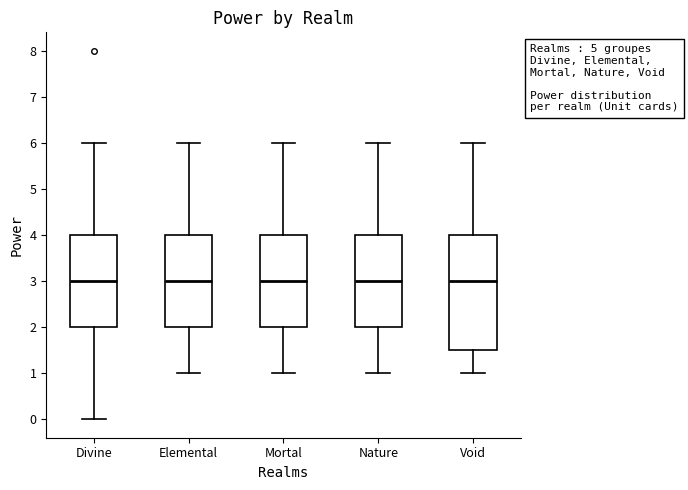

Reading left to right, transcribe this box plot: for each box, give where its median line is, the range the box spans, and where its two whiskers end, as read against the y-axis. The values are not printed on the chart, so give them approximately, as read against the axis.

Divine: median 3.0, box 2.0 to 4.0, whiskers 0.0 to 6.0
Elemental: median 3.0, box 2.0 to 4.0, whiskers 1.0 to 6.0
Mortal: median 3.0, box 2.0 to 4.0, whiskers 1.0 to 6.0
Nature: median 3.0, box 2.0 to 4.0, whiskers 1.0 to 6.0
Void: median 3.0, box 1.5 to 4.0, whiskers 1.0 to 6.0